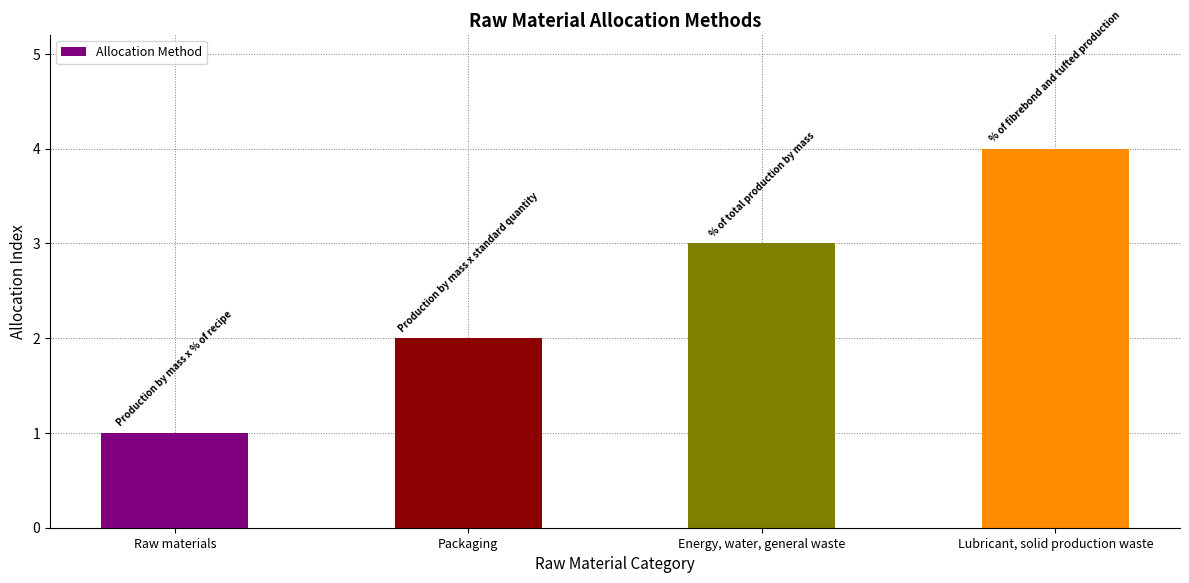

Where is the data nearest to the value 2?

Packaging